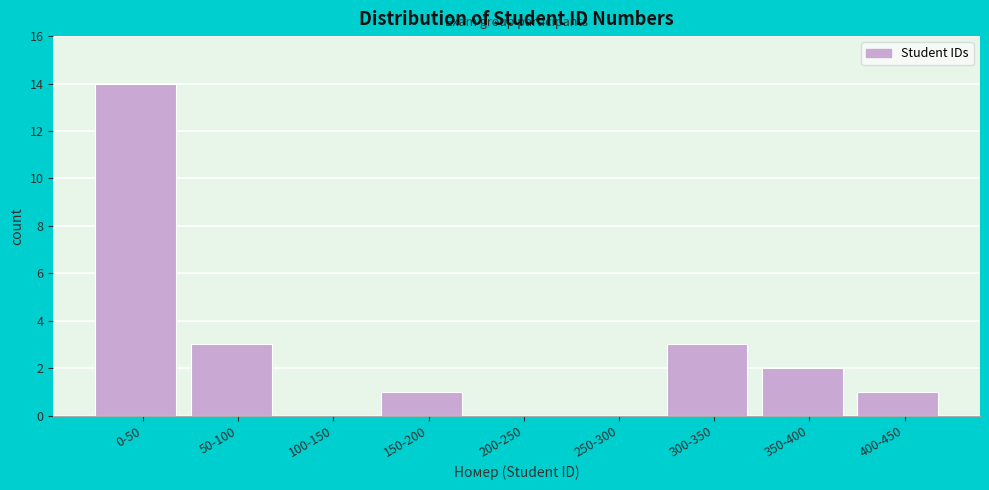

Reading right to left, list all the values displayed in this chart.

400-450=1	350-400=2	300-350=3	250-300=0	200-250=0	150-200=1	100-150=0	50-100=3	0-50=14